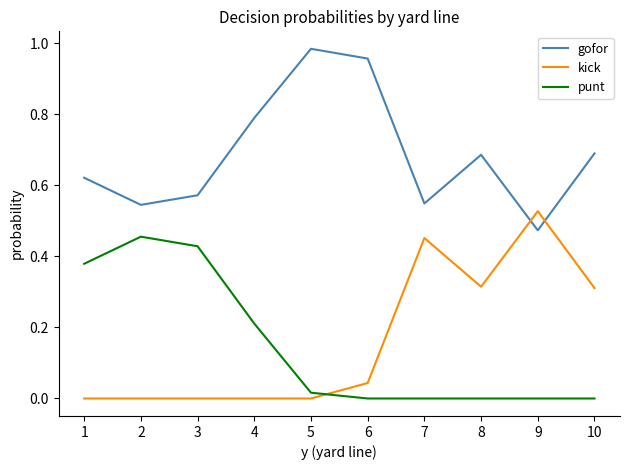

What value does the gofor series have at 4?

0.8